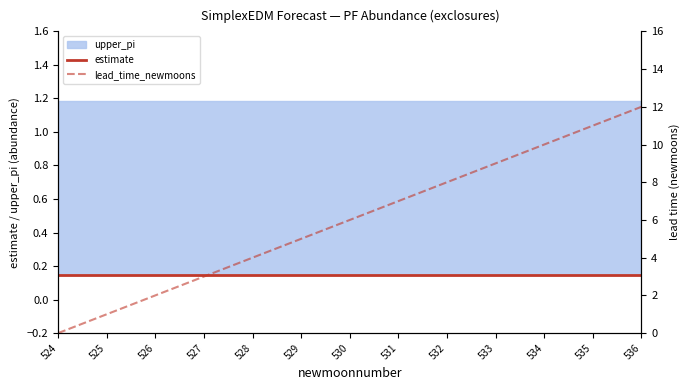

Does the chart display data point markers on the line(s)?

No